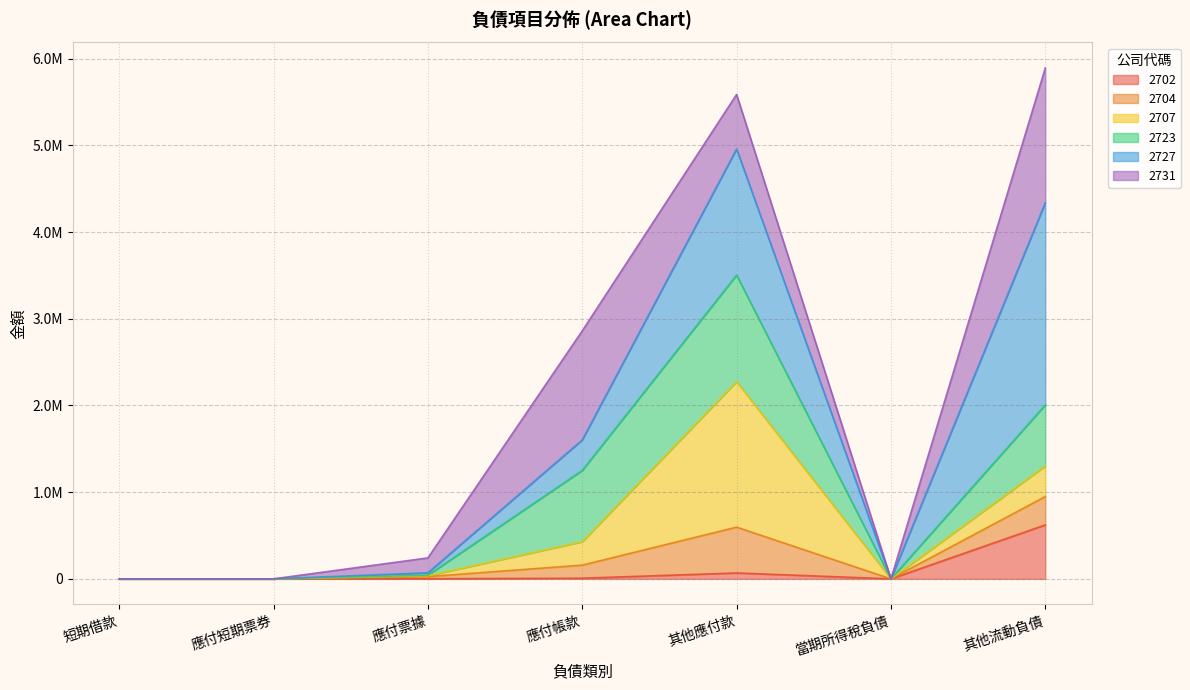

What is the difference between the 2702 values at 應付票據 and 短期借款?

1258